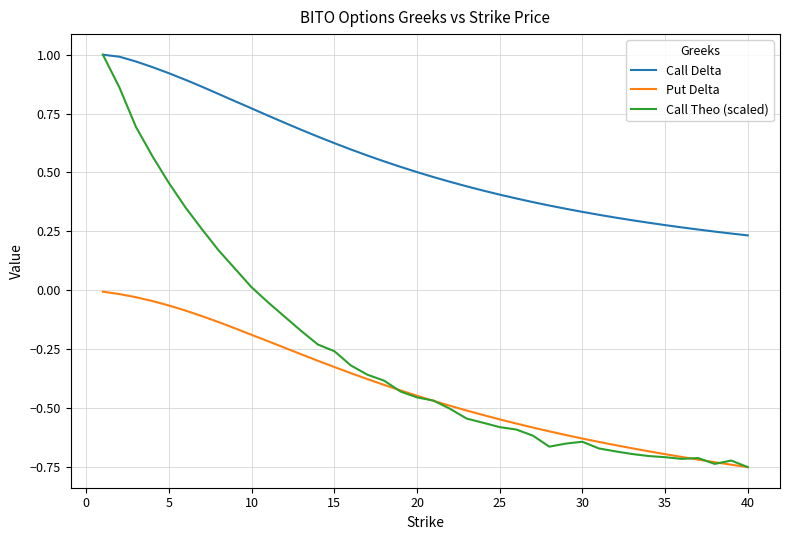

Which series has the largest range (max minus min)?

Call Theo (scaled)